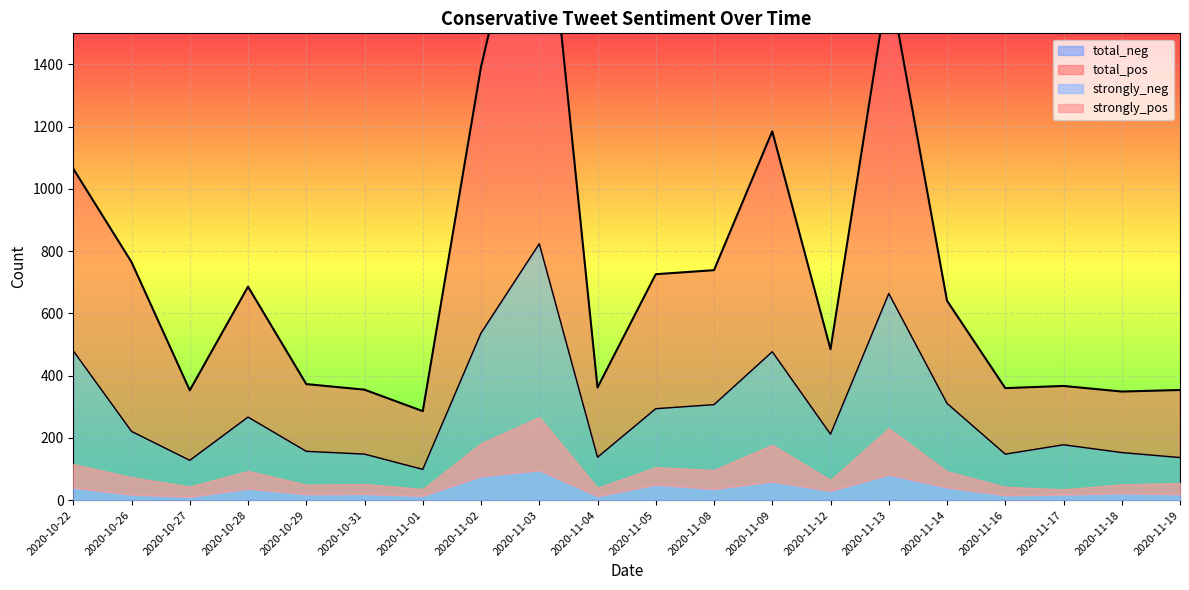

True or false: total_pos and total_neg cross at least once.

False